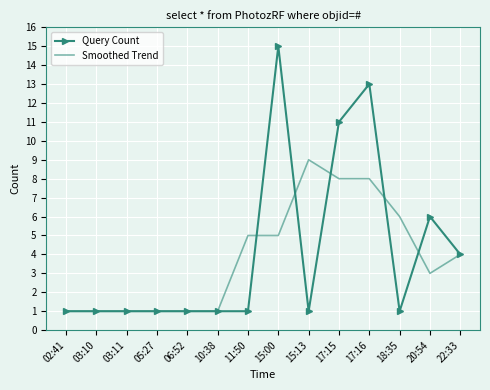

True or false: Query Count has a value of 1 at 03:10.

True